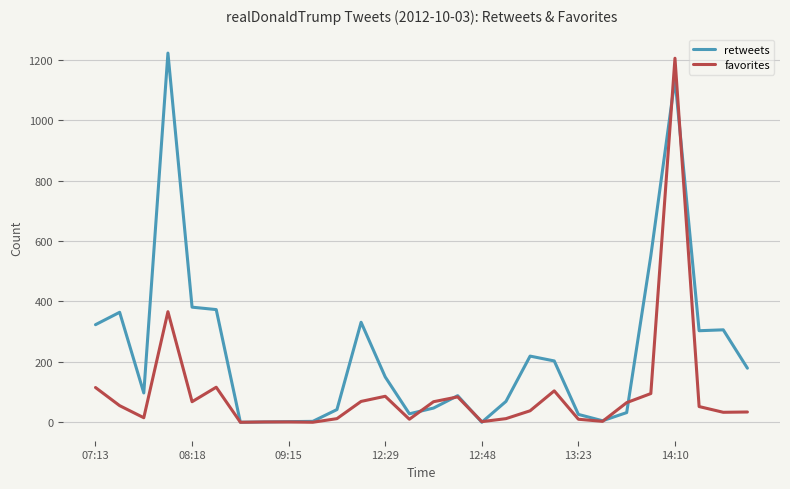

What is the maximum value shown in the chart?

1222